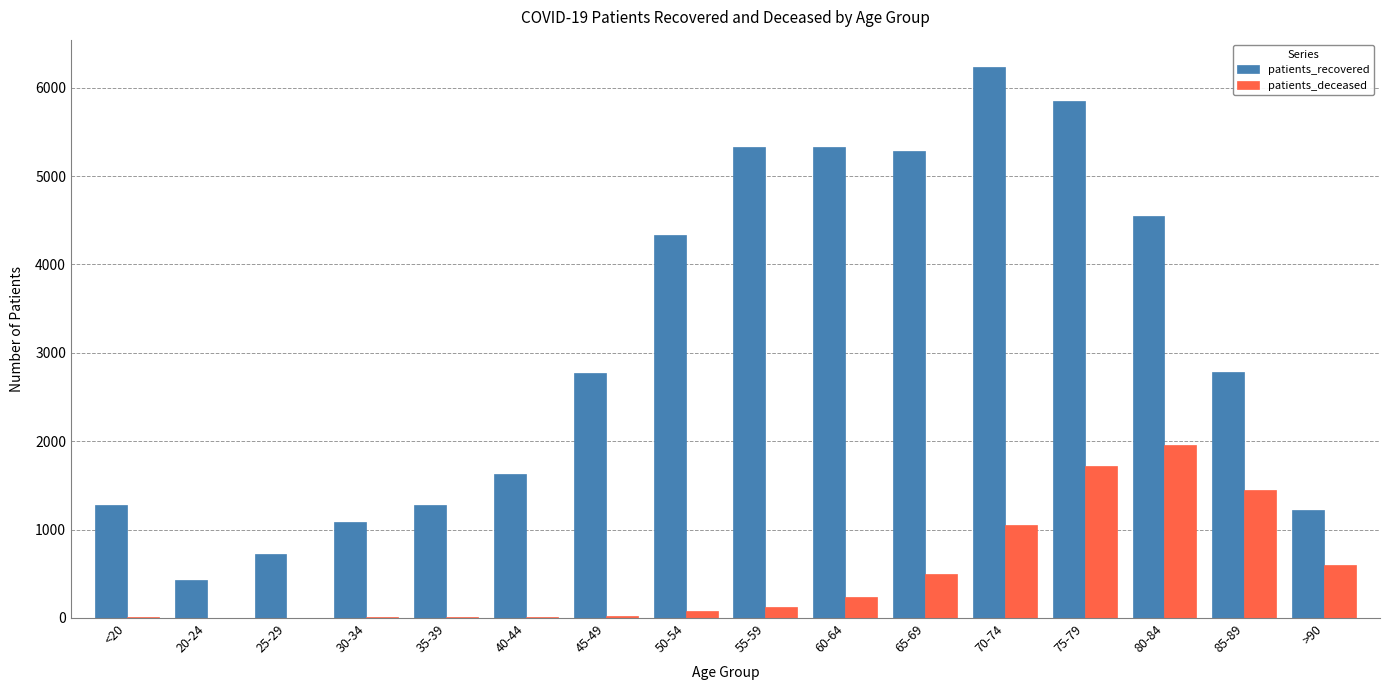

At which label does patients_recovered first exceed 2783?

50-54